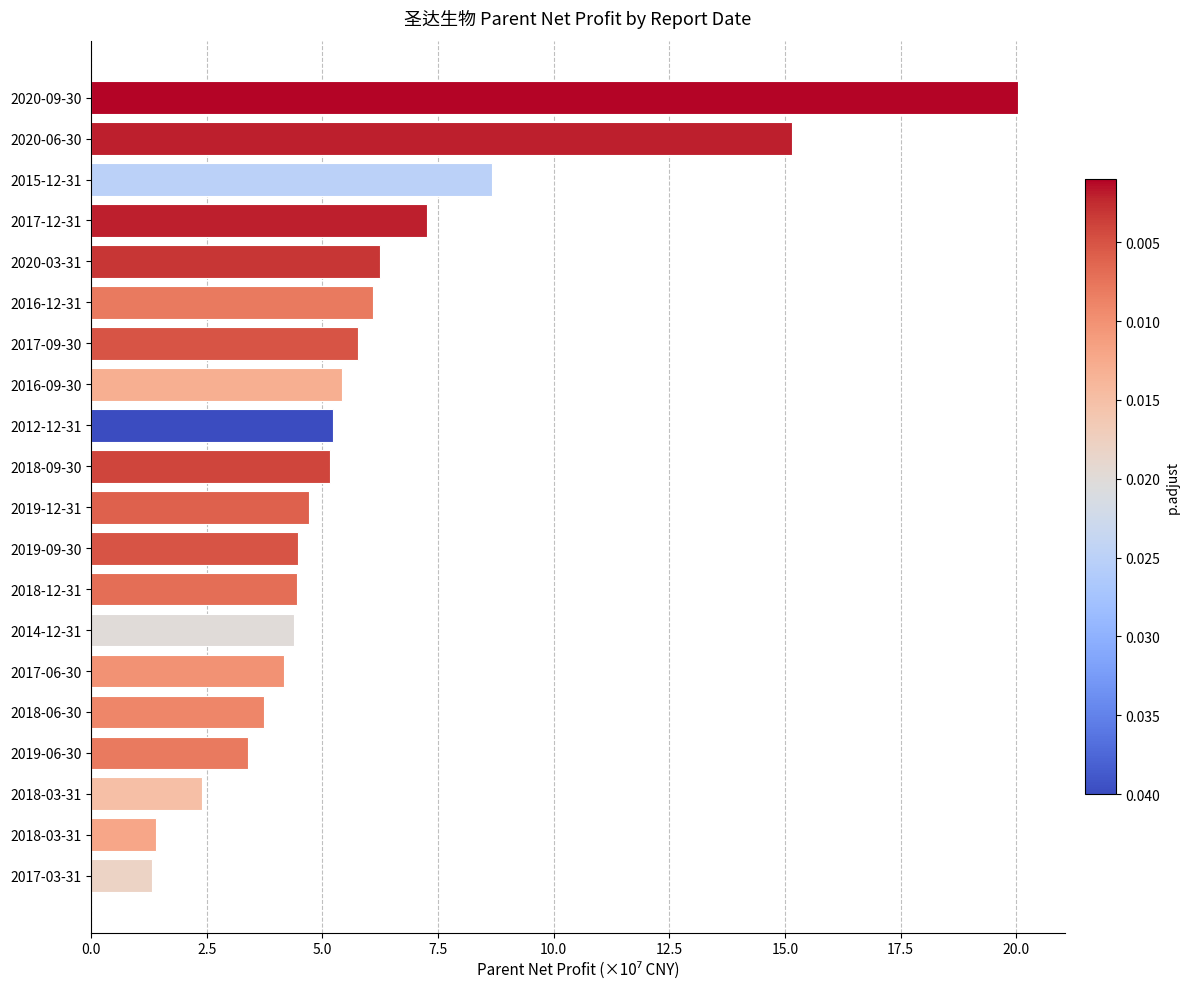

Where is the data nearest to the value 10?

2015-12-31